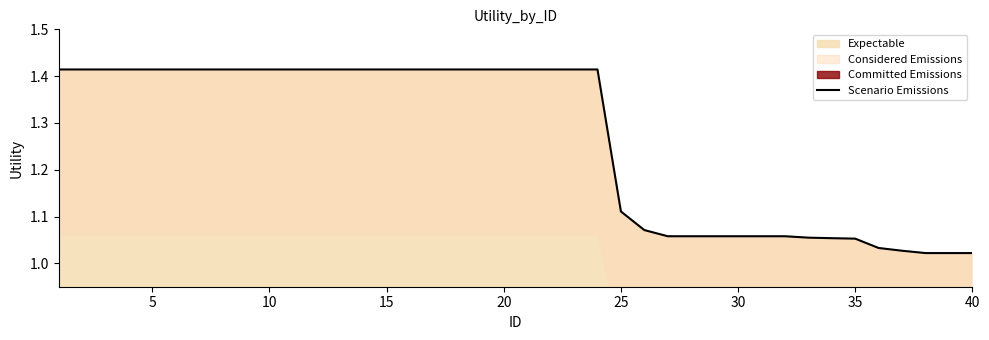

What is the average value?

1.3